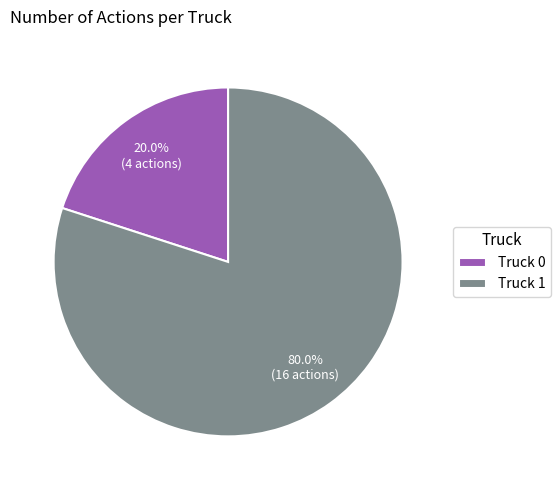

Which category has the smallest portion of the pie?

Truck 0